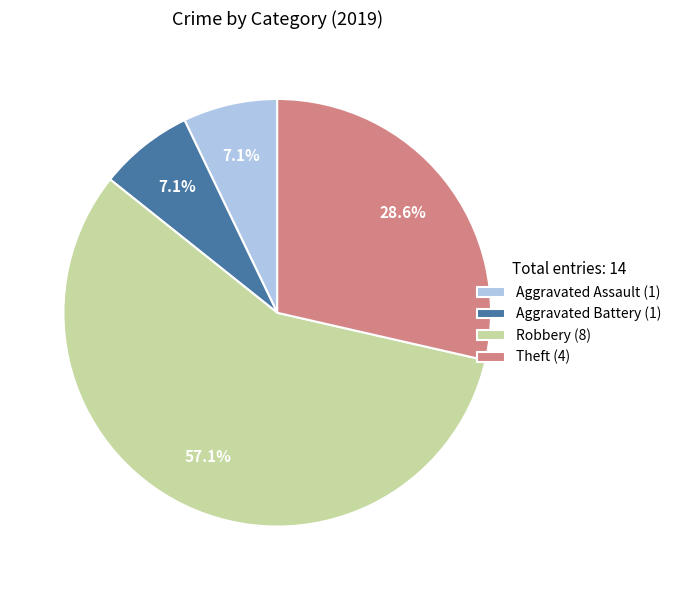

True or false: Aggravated Battery accounts for 22% of the total.

False